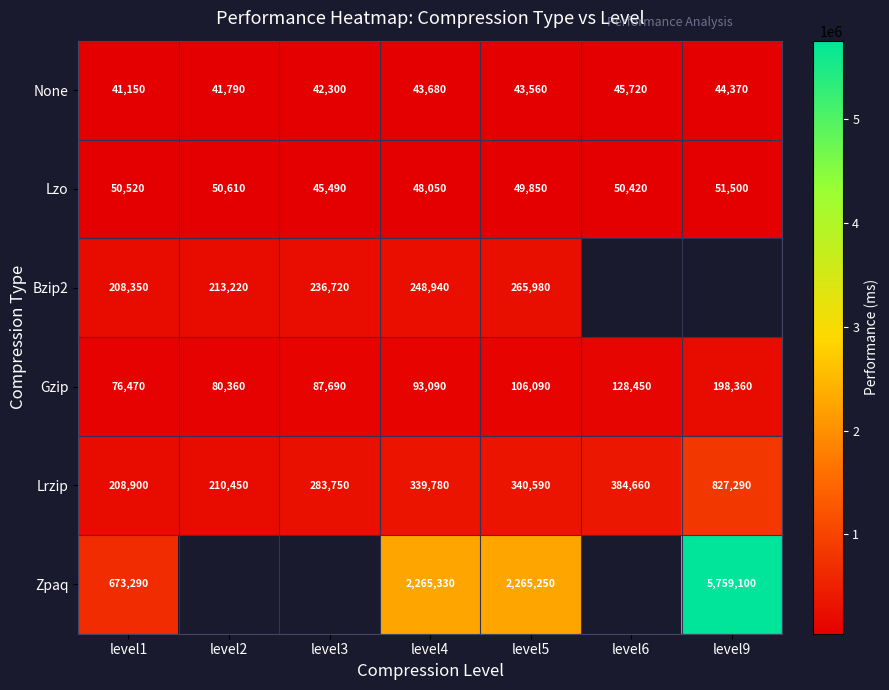

What is the spread (max minus min) of values at level3?

241450.0